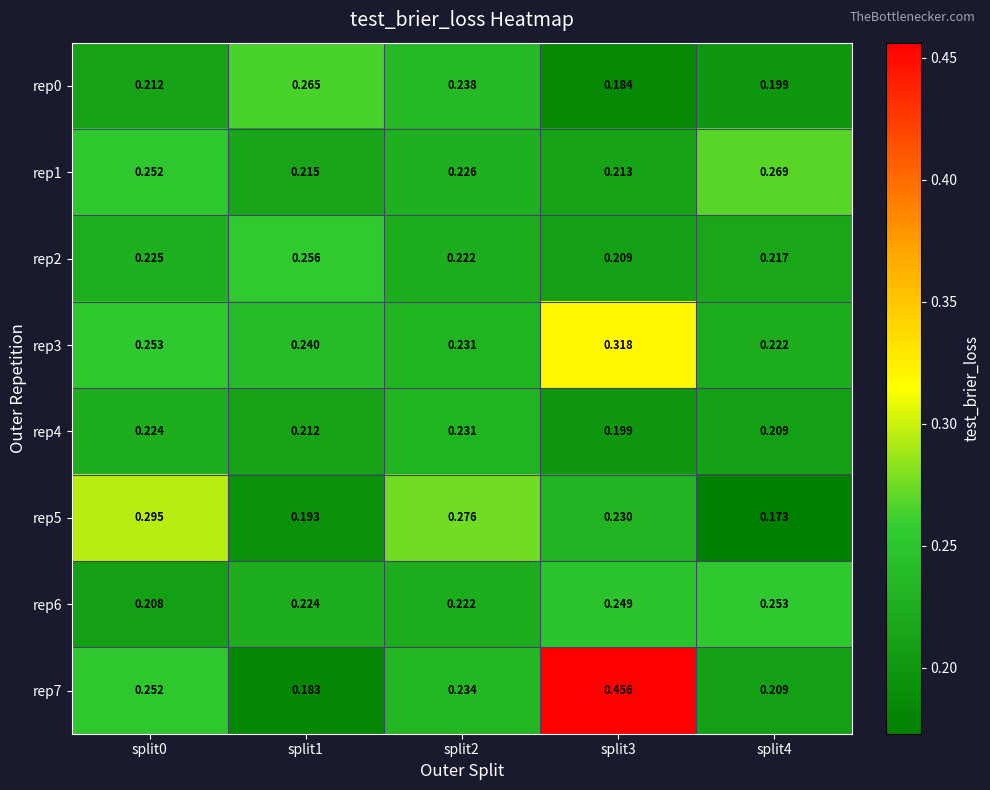

How many distinct data groups are displayed?

8